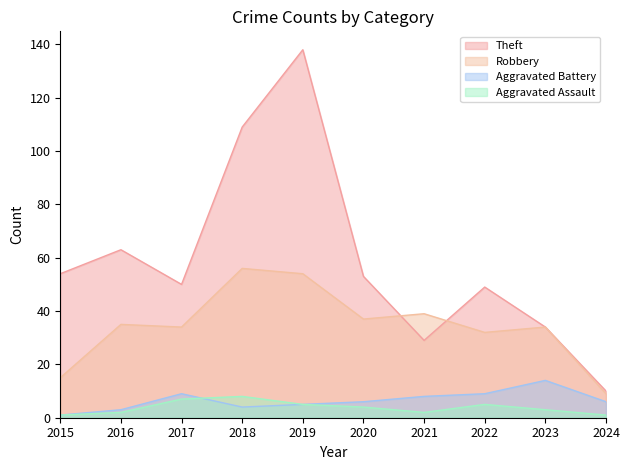

Rank the categories by Theft value from lowest to highest.

2024, 2021, 2023, 2022, 2017, 2020, 2015, 2016, 2018, 2019